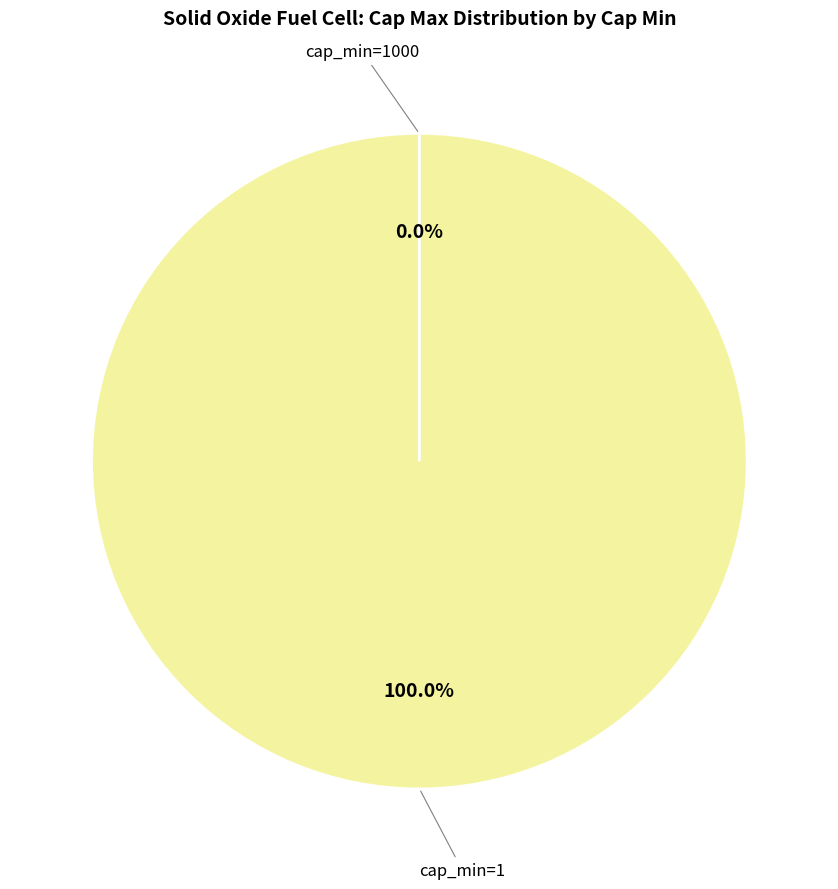

Is there any slice that represents more than half of the pie?

Yes